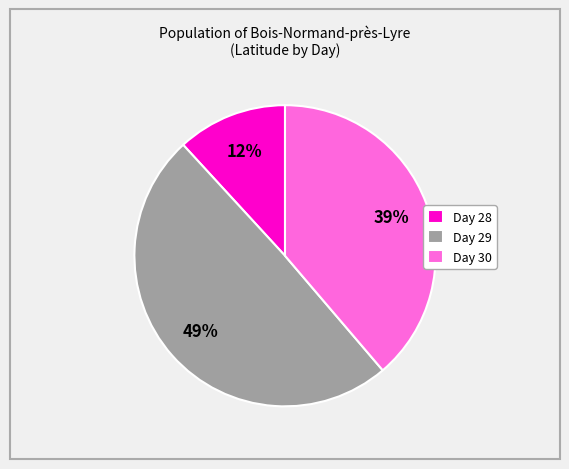

Which category has the biggest portion of the pie?

Day 29